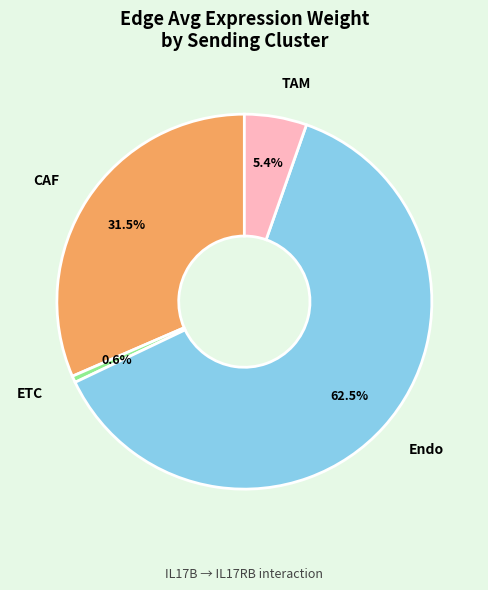

Rank the categories by value from highest to lowest.

Endo, CAF, TAM, ETC